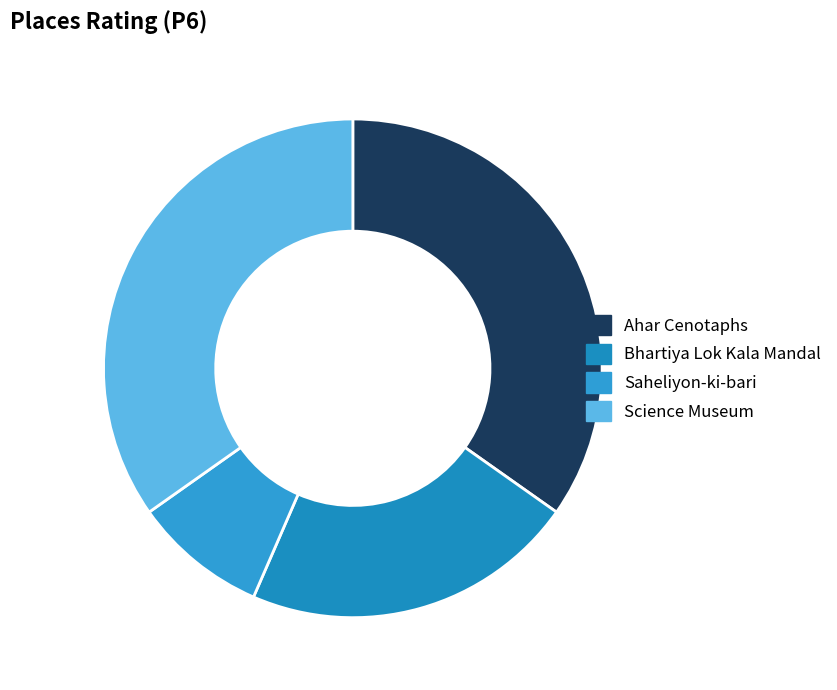

To the nearest percent, what is the average slice percentage?

25%